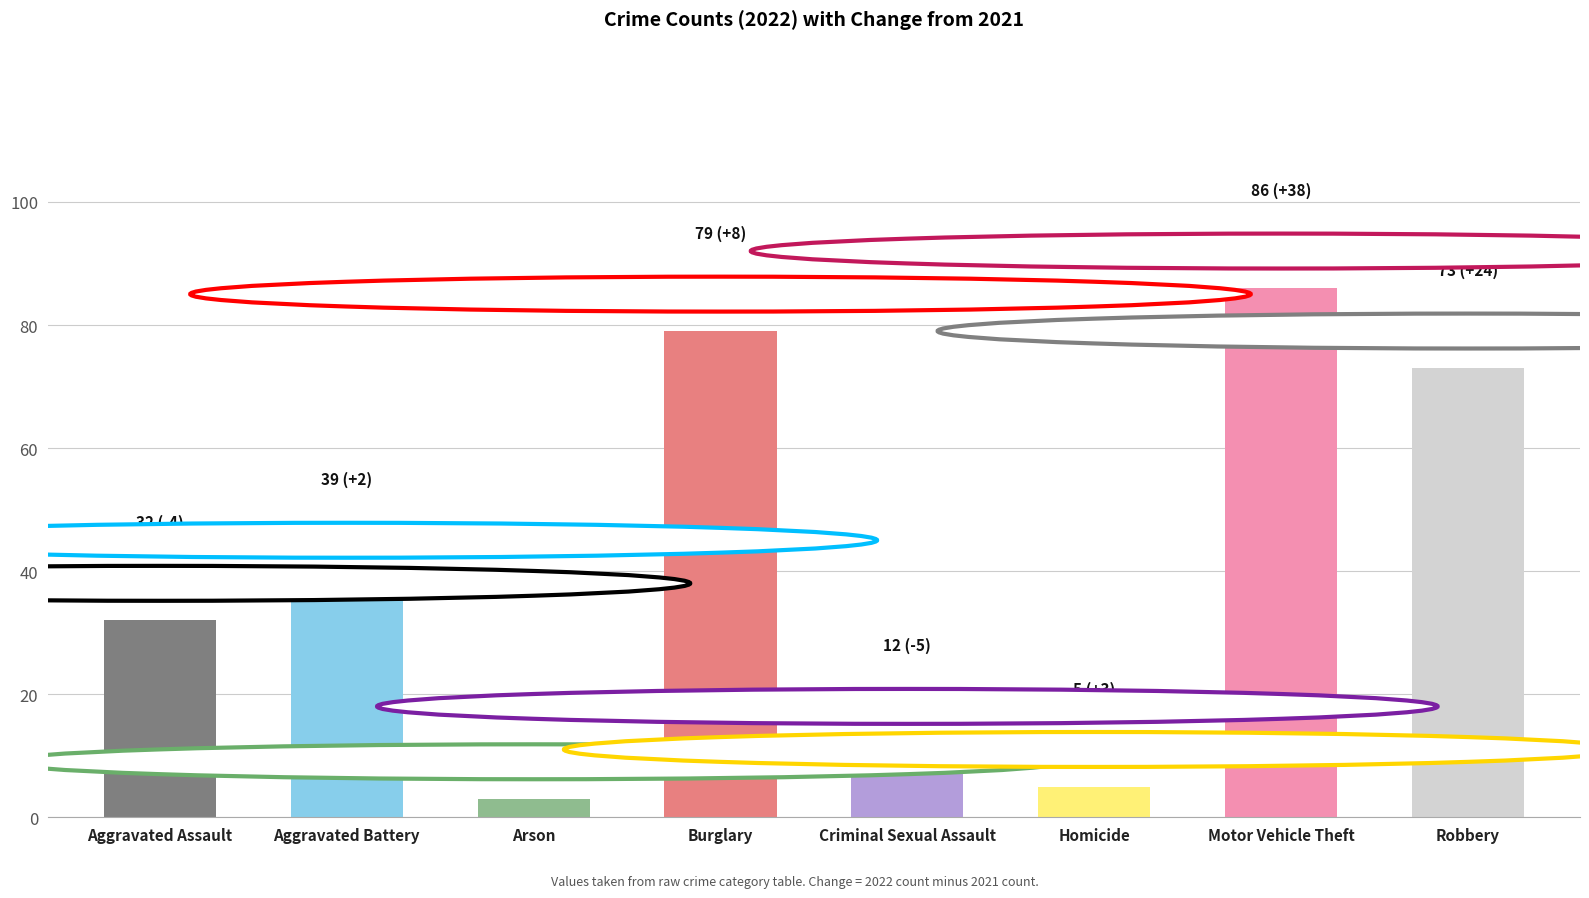

Where is 2022 nearest to the value 44?

Aggravated Battery